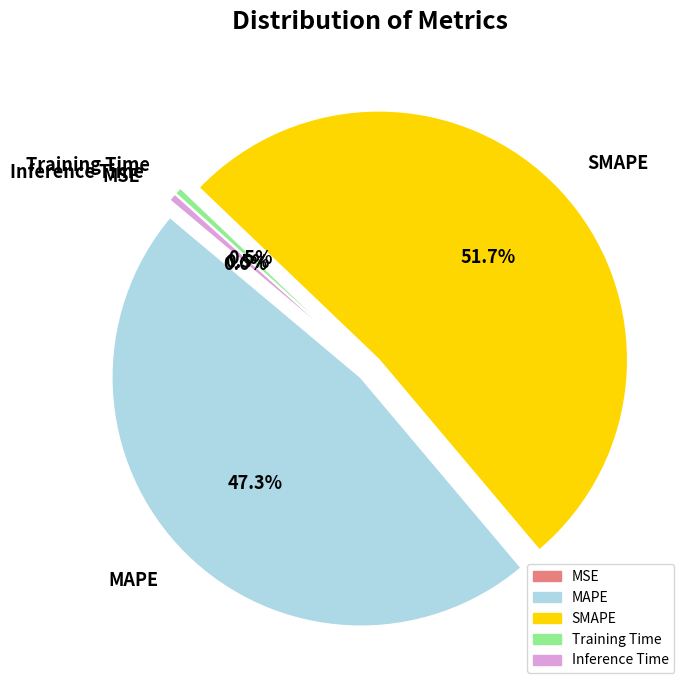

Do MAPE and SMAPE together represent more than half of the pie?

Yes